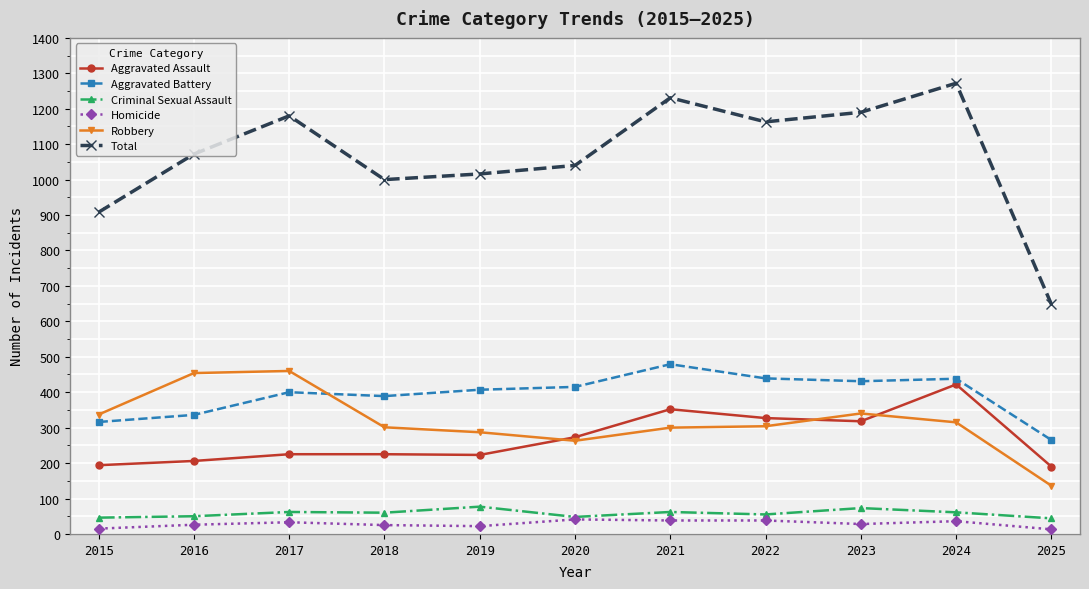

How many data points does each series have?

11